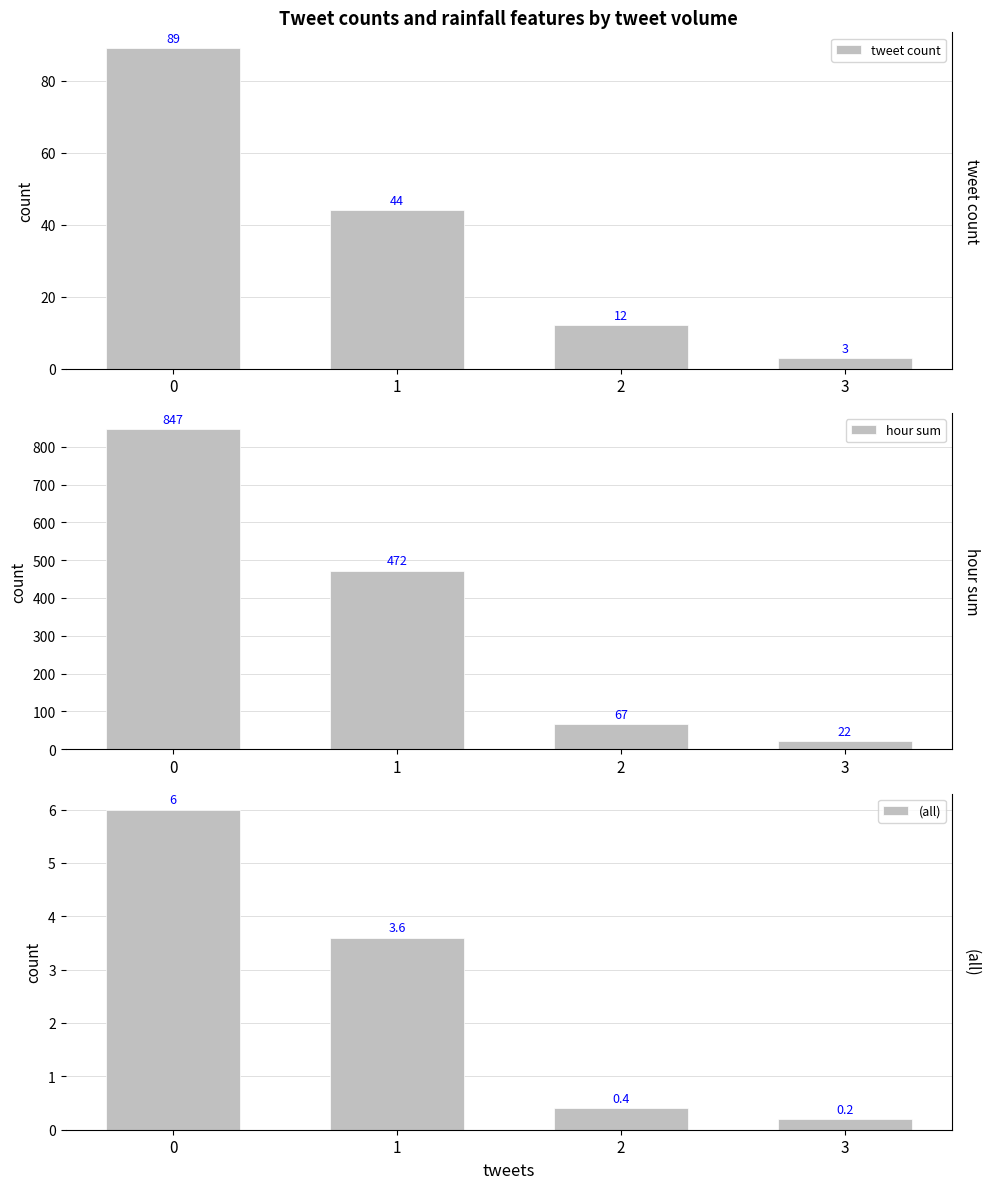

Does the chart contain stacked bars?

No